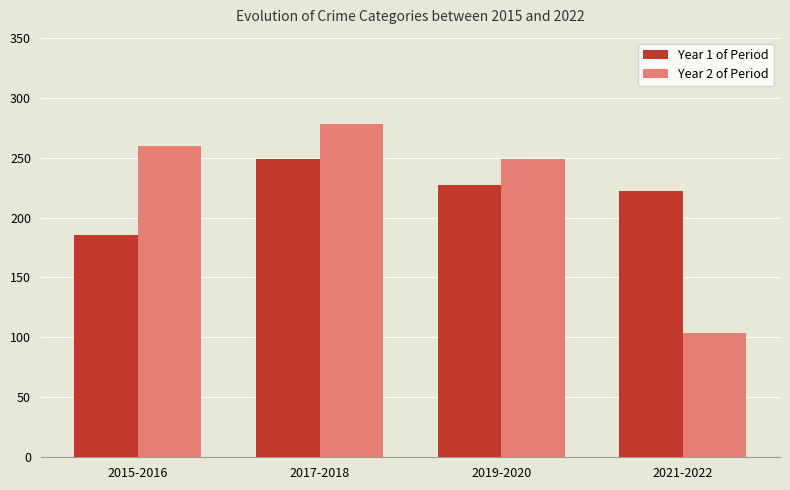

What is the value of the Year 1 of Period bar at the 3rd from the left?

227